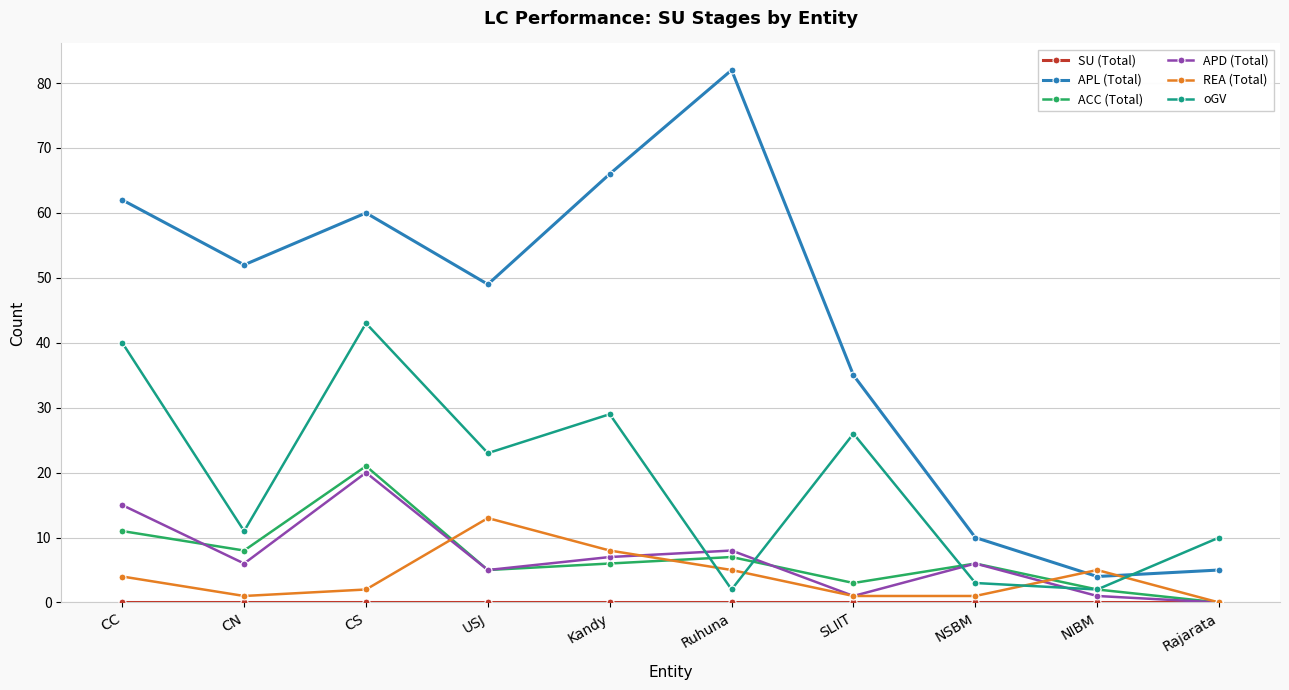

How many interior local peaks does the oGV series have?

3